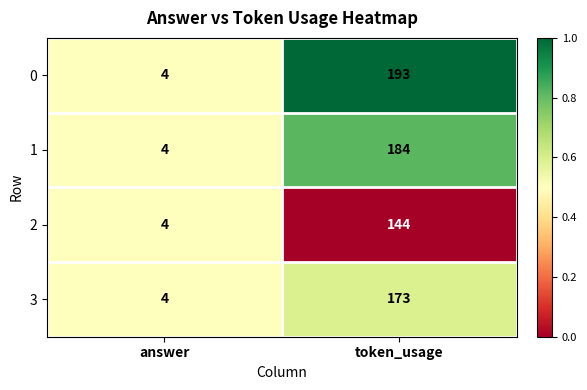

How many distinct data groups are displayed?

4